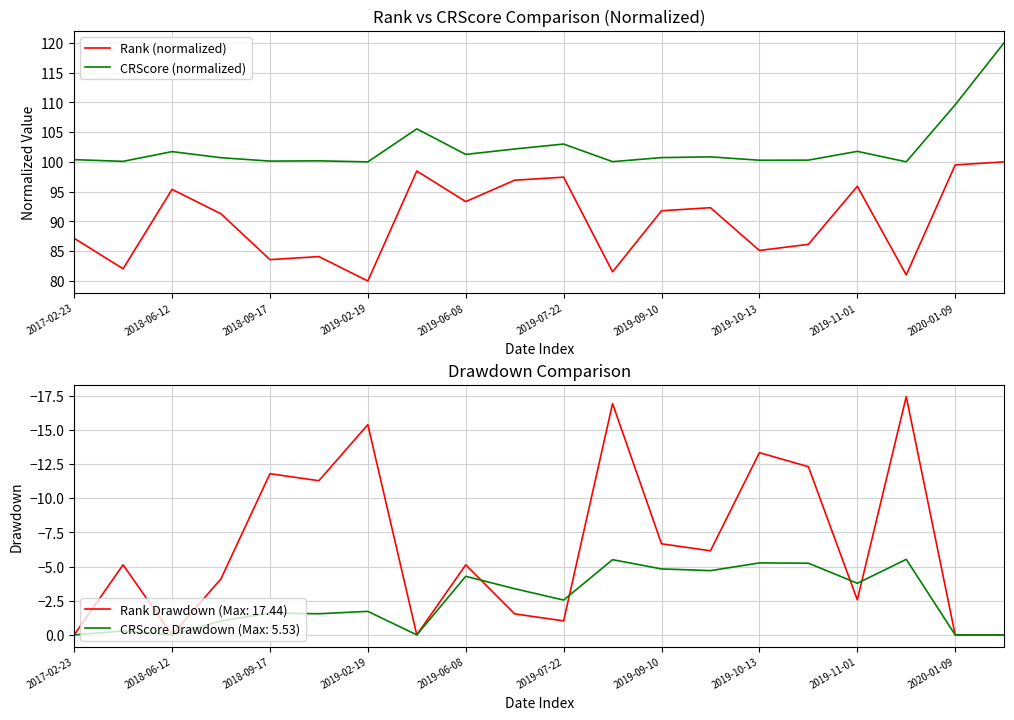

Reading left to right, list all the values displayed in this chart.

Rank (normalized): 87.2	82.1	95.4	91.3	83.6	84.1	80.0	98.5	93.3	96.9	97.4	81.5	91.8	92.3	85.1	86.2	95.9	81.0	99.5	100.0
CRScore (normalized): 100.4	100.1	101.7	100.7	100.1	100.2	100.0	105.5	101.3	102.2	103.0	100.0	100.7	100.8	100.3	100.3	101.8	100.0	109.6	120.0